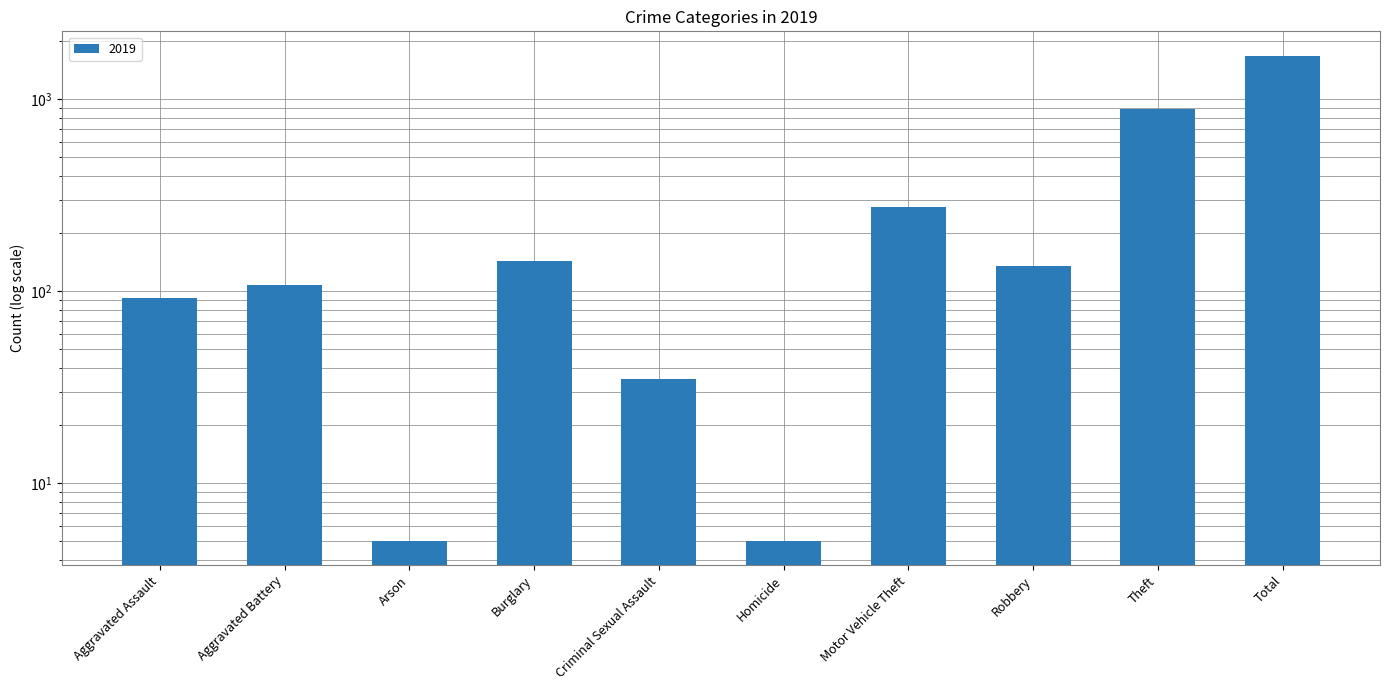

What is the change in value from Arson to Motor Vehicle Theft?

+268